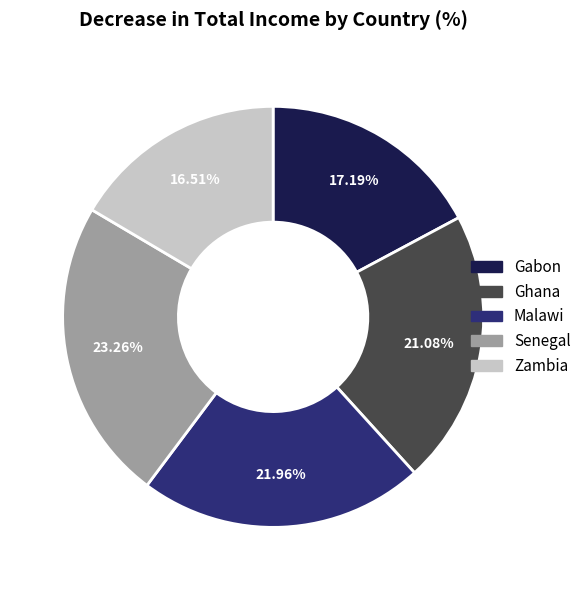

Is Ghana the majority of the pie?

No